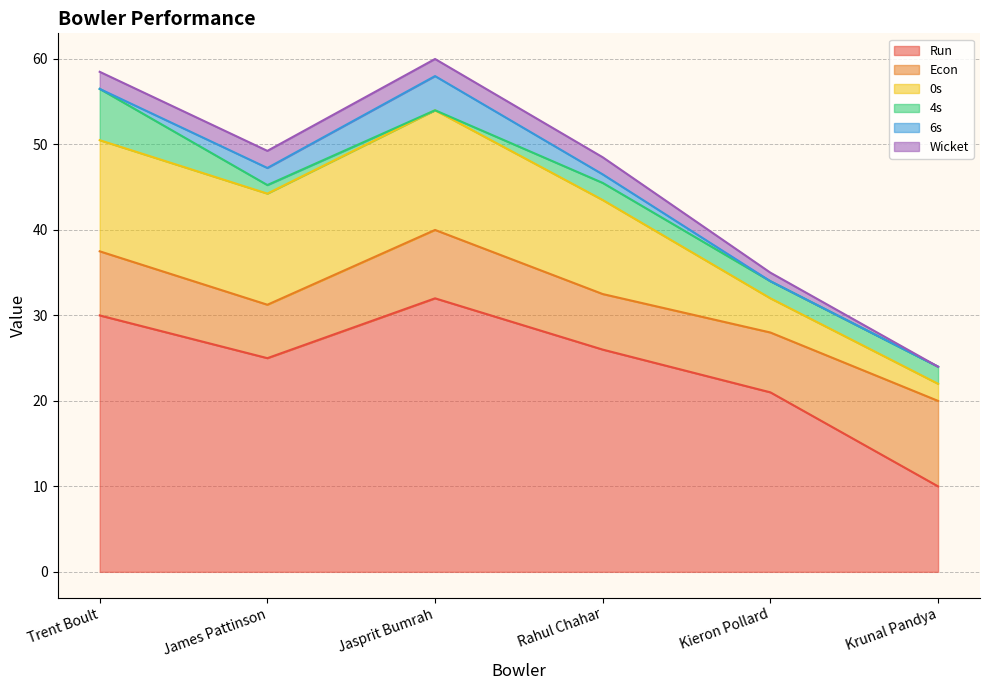

Which category has the lowest value in the Run series?

Krunal Pandya